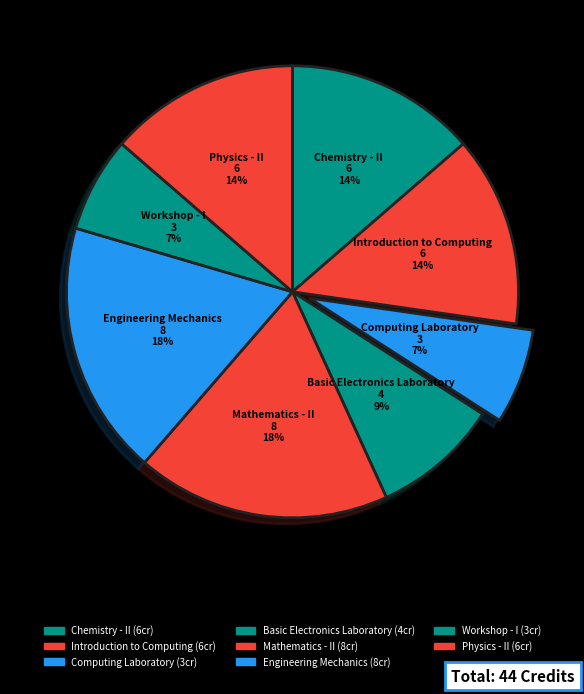

Is there any slice that represents more than half of the pie?

No